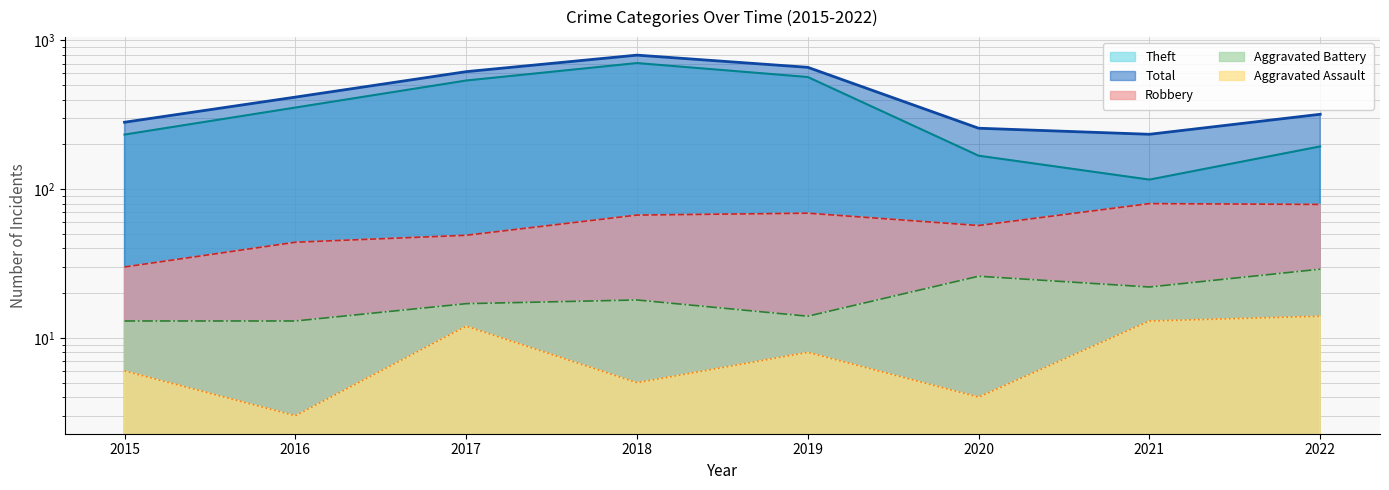

At which category does Aggravated Battery reach its first local peak?

2018